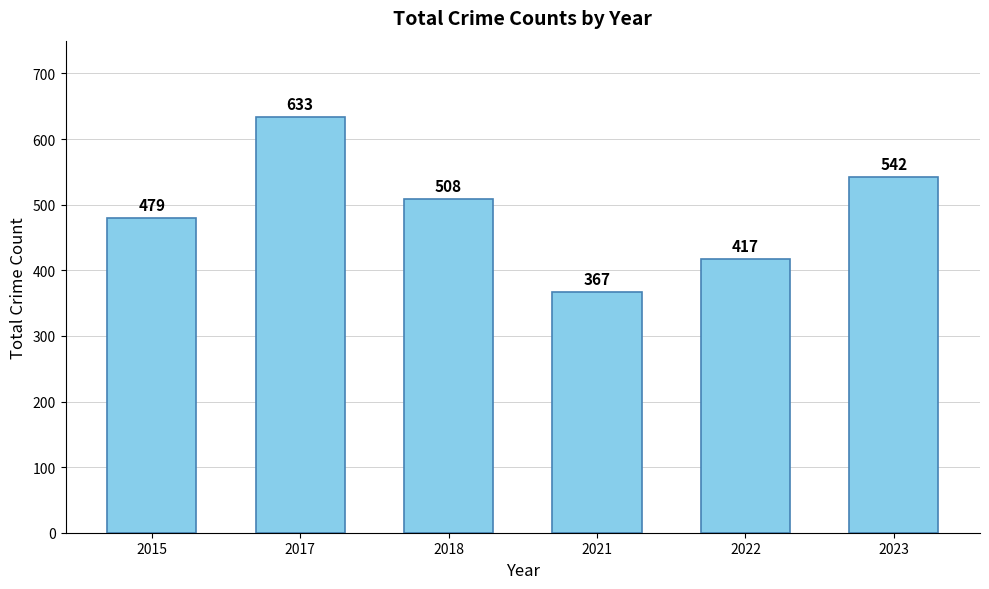

Which category has the highest value across all series?

2017